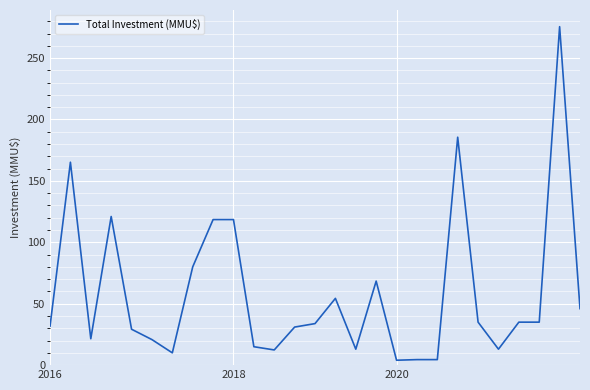

Is this an area chart (filled region under the line)?

No